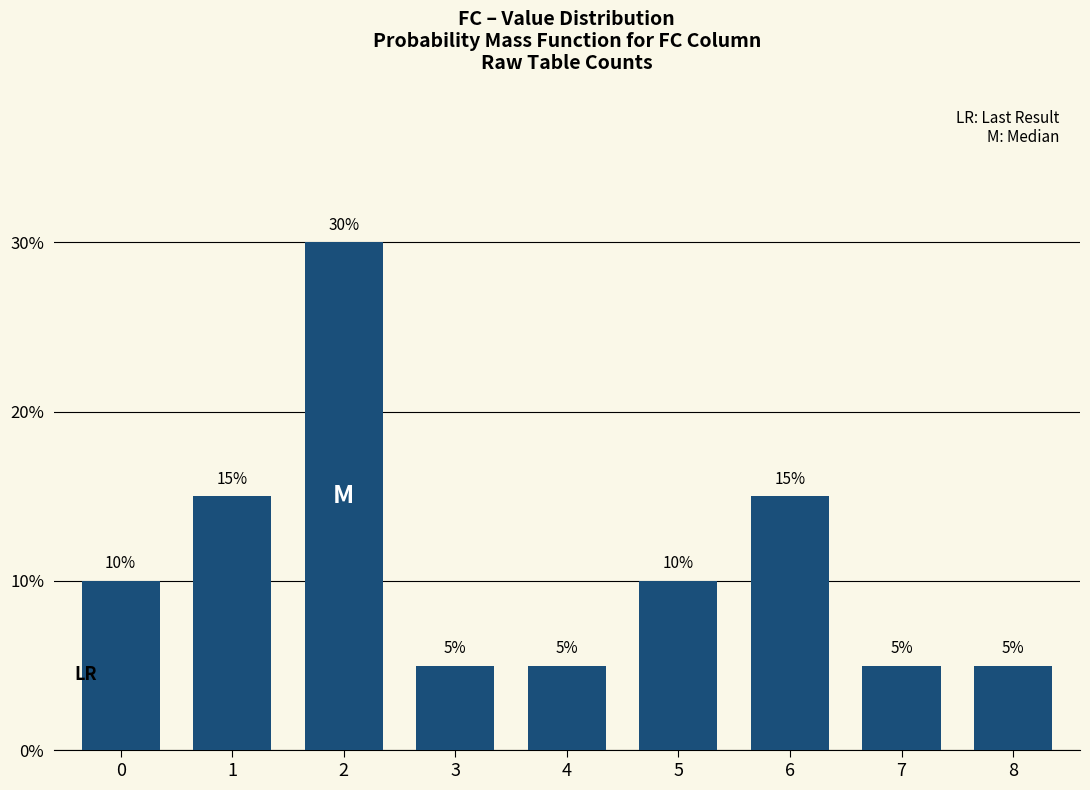

How many values are between 0 and 1?

9